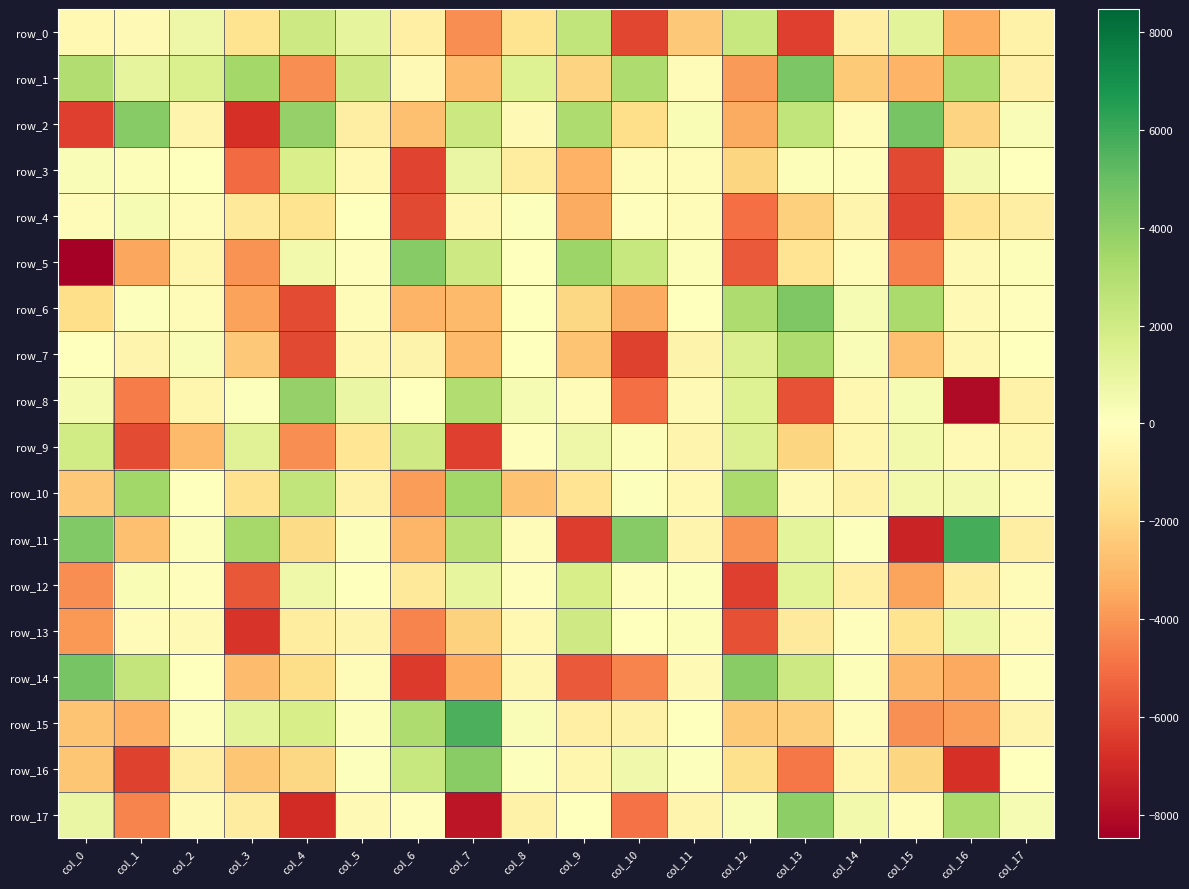

Read the row_5 value at col_10.

2265.0